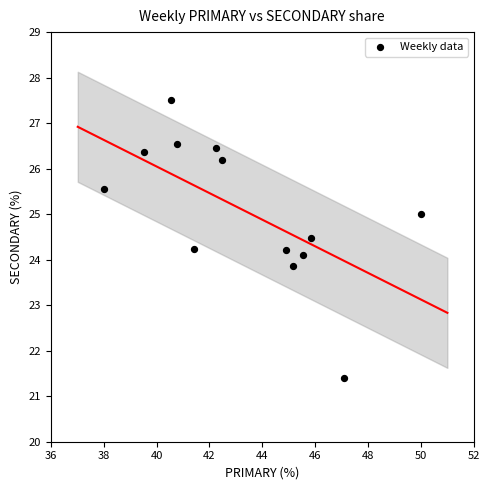

What is the range of Y values (max minus min)?

6.1